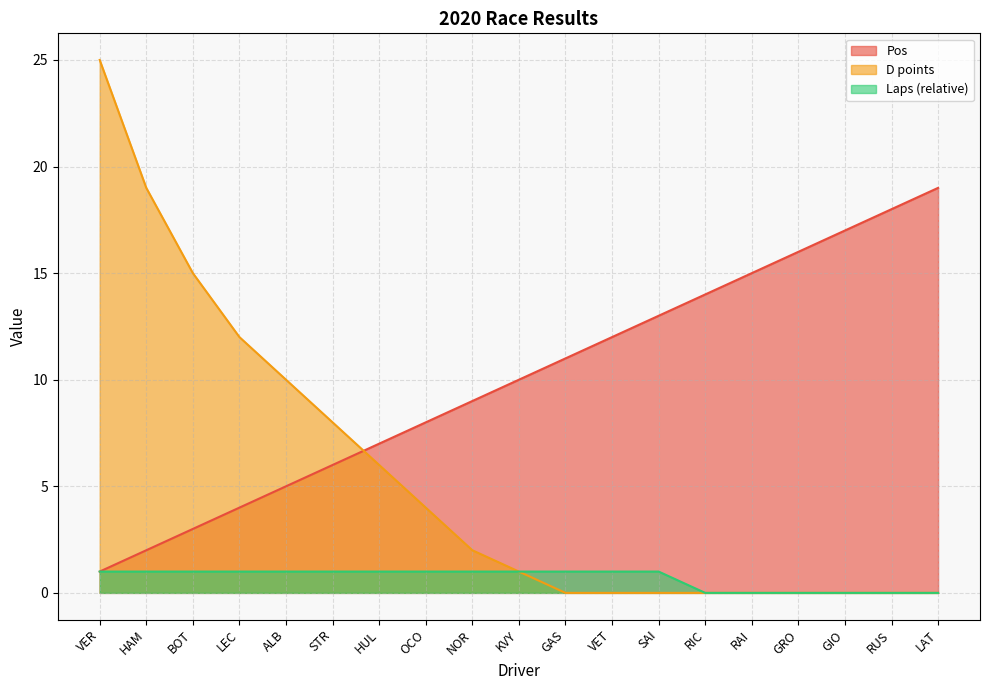

What is the difference between the second highest and minimum values in the D points series?

19